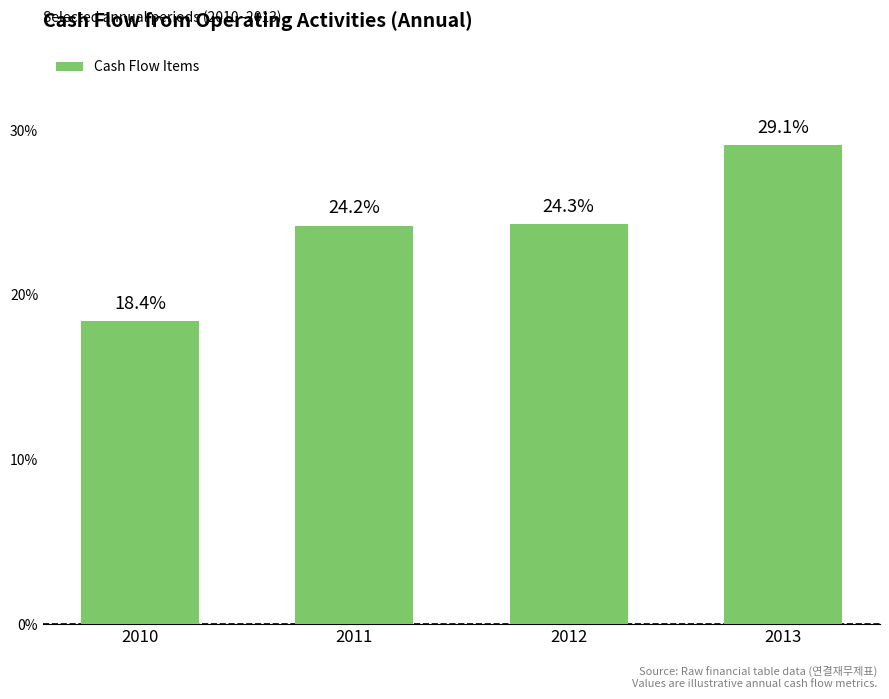

Which label corresponds to the largest value in the chart?

2013